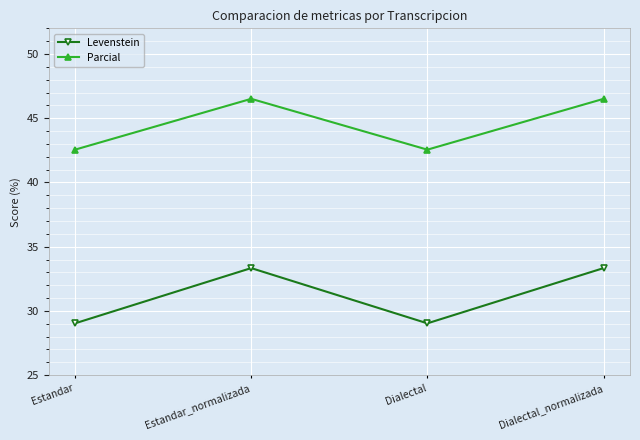

What position from the left is Estandar_normalizada?

2